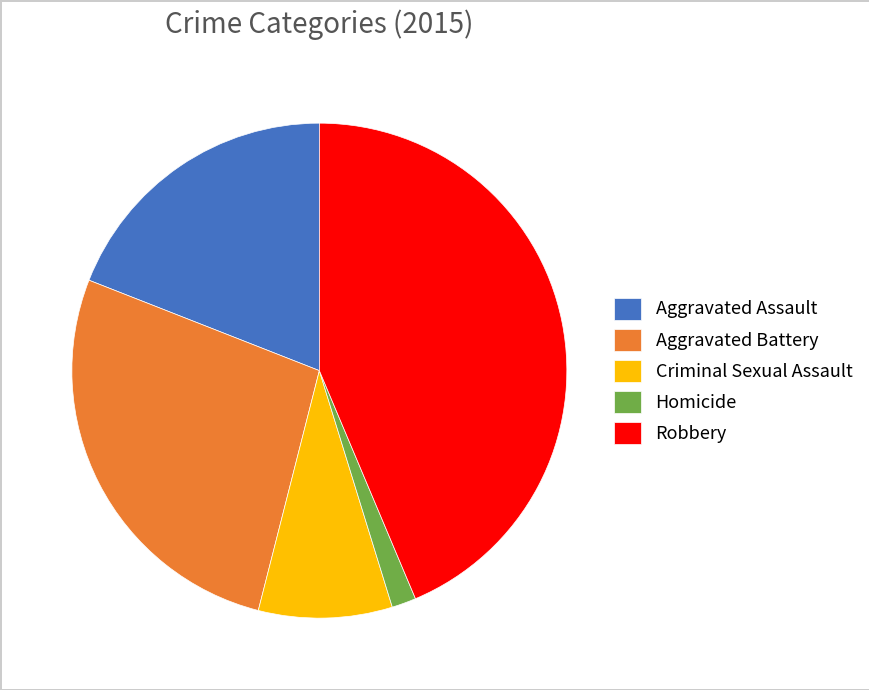

Do Aggravated Battery and Aggravated Assault together represent more than half of the pie?

No